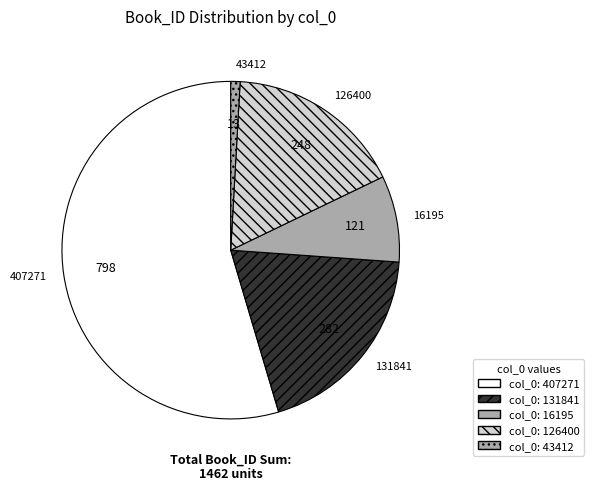

Between 126400 and 407271, which is larger?

407271